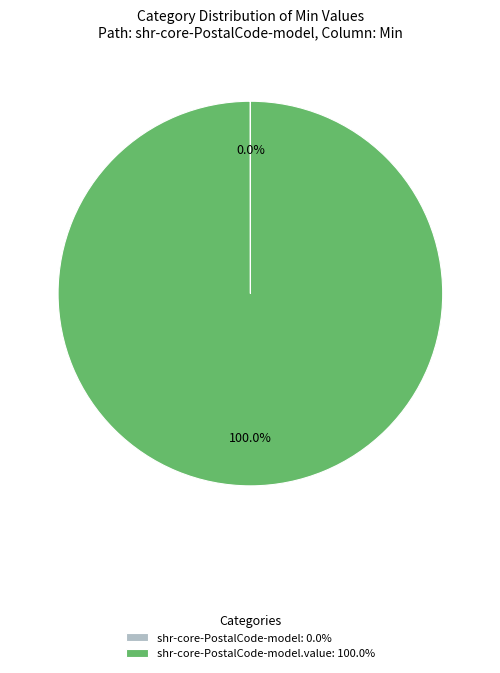

Which slice represents more than half of the pie?

shr-core-PostalCode-model.value: 100.0%